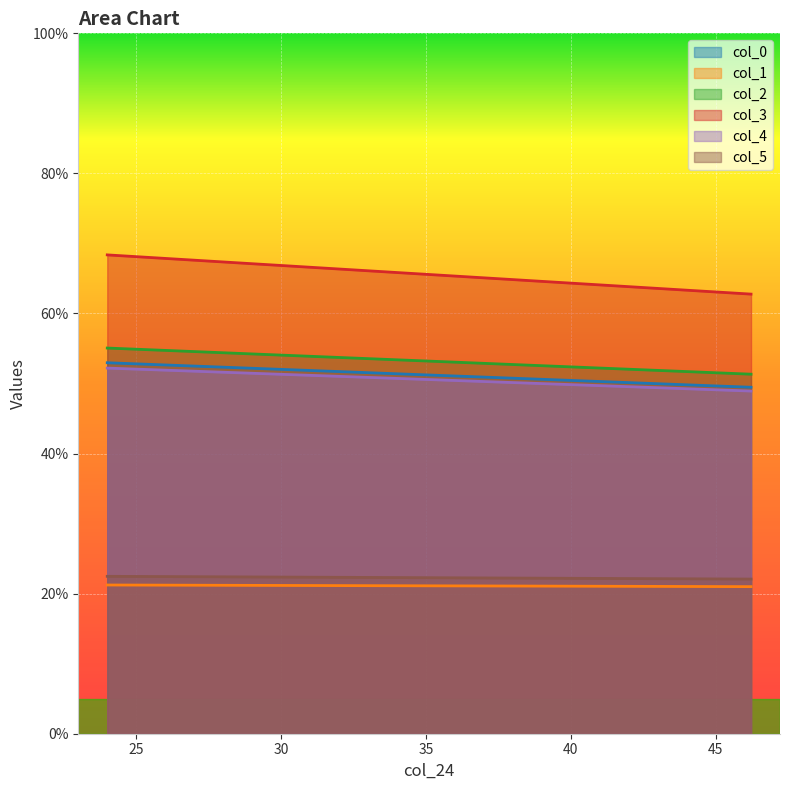

Rank the series at 24.0 from highest to lowest value.

col_3, col_2, col_0, col_4, col_5, col_1